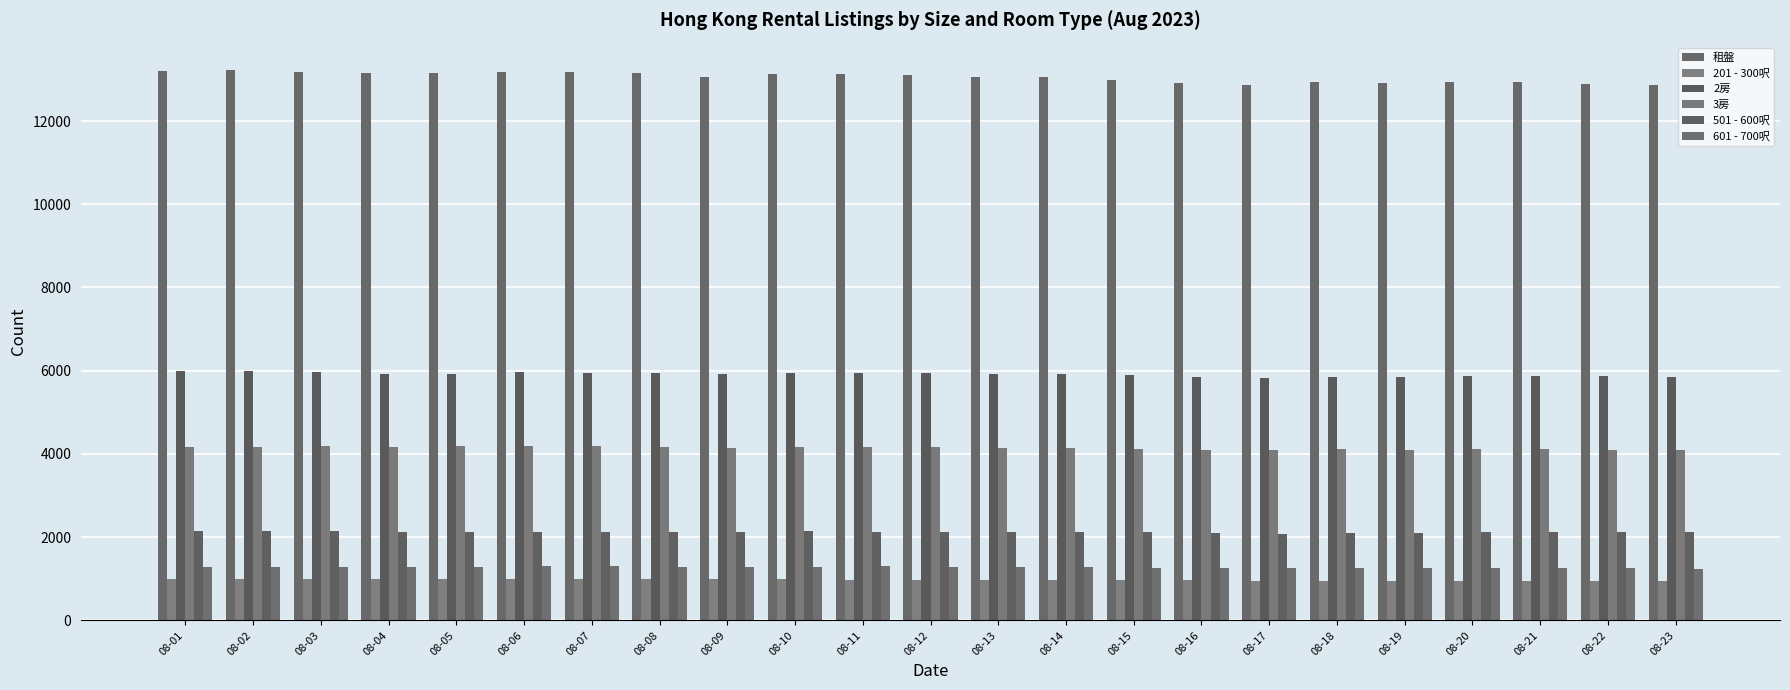

What is the difference between the maximum and minimum values in the 租盤 series?

353